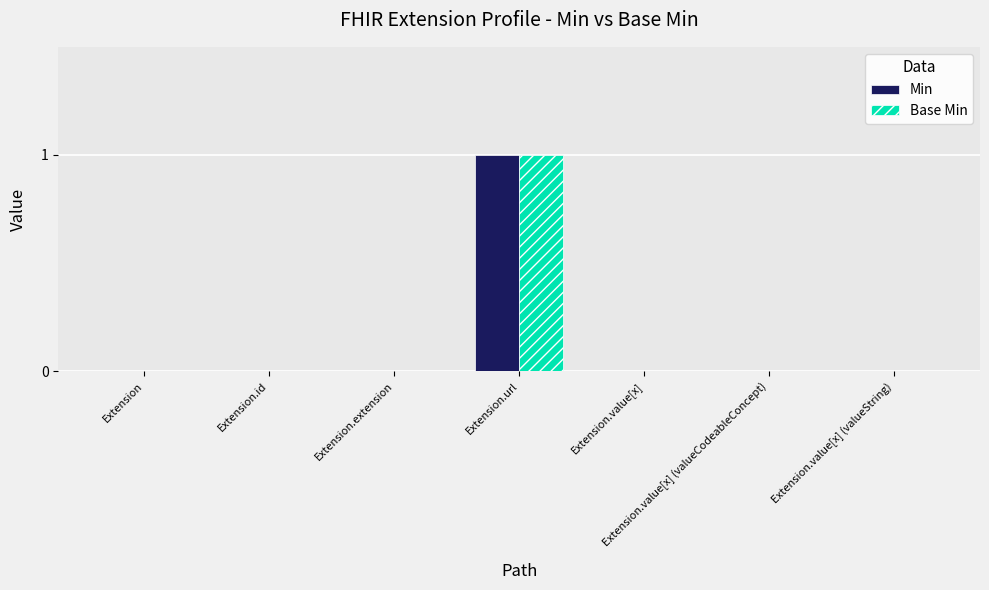

Are the bars grouped side by side (vs. stacked)?

Yes